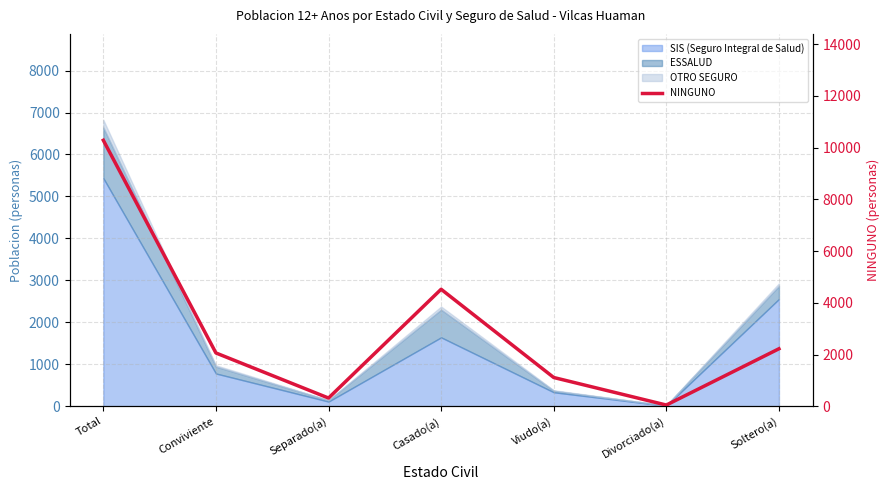

How many interior local peaks (higher than both neighbors) does the data have?

1